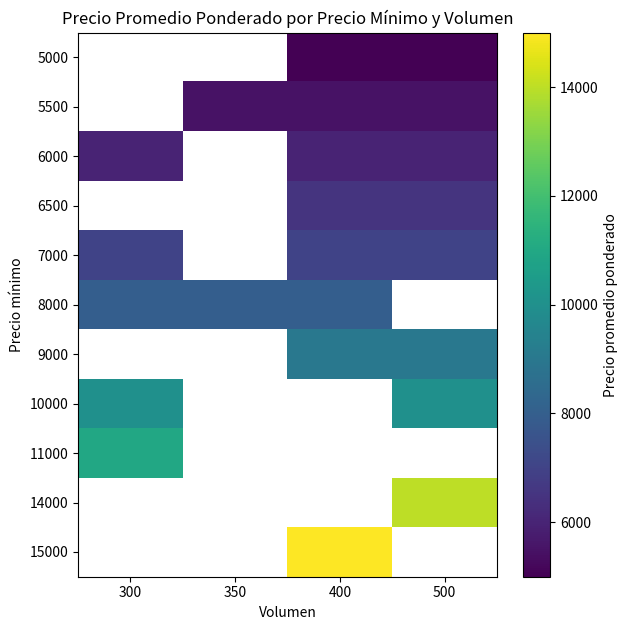

What is the greatest value displayed?

15000.0